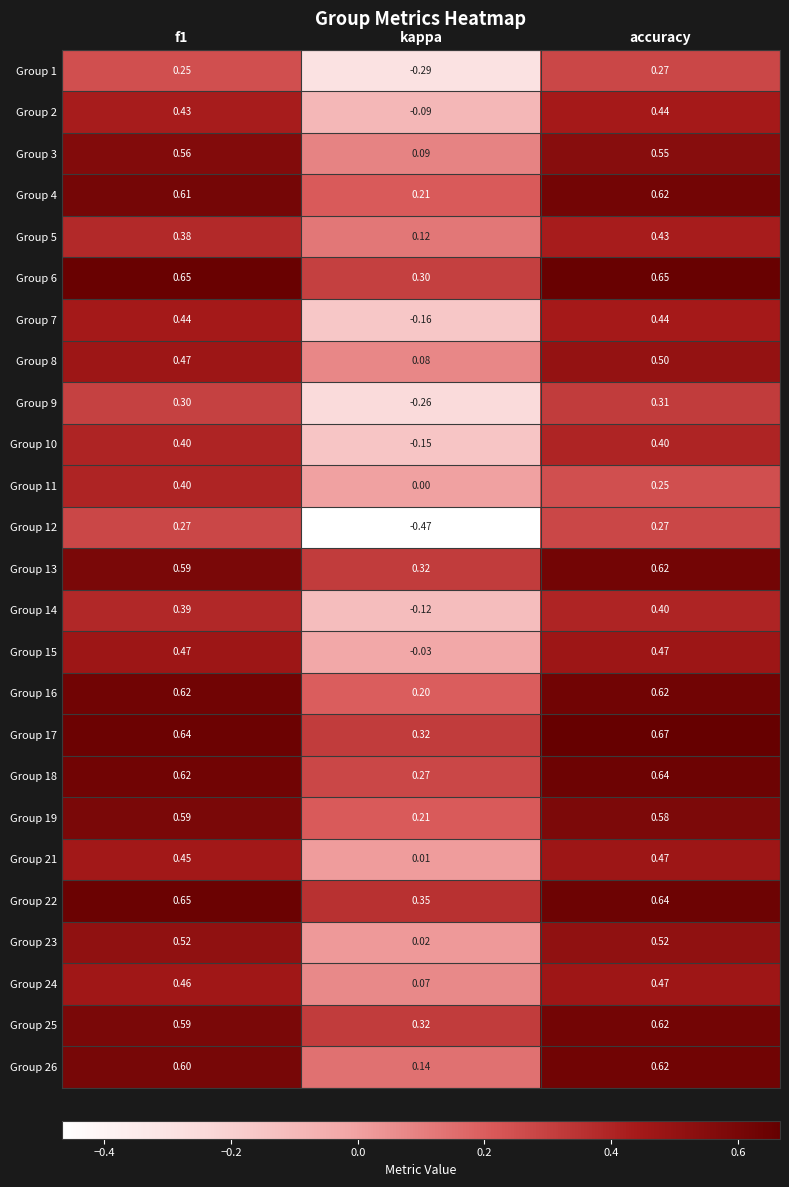

Which label corresponds to the smallest value in the chart?

kappa